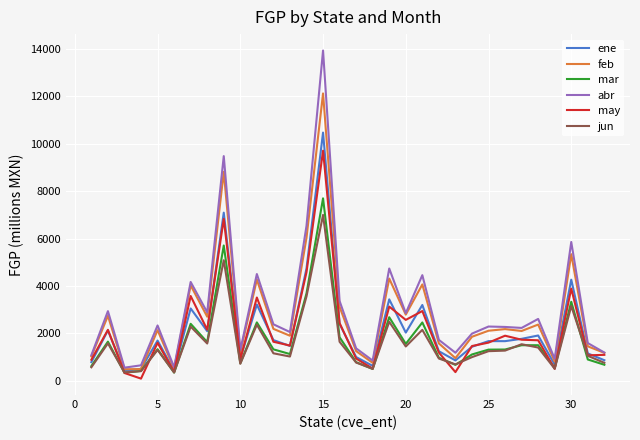

Which series has the widest spread of values?

abr